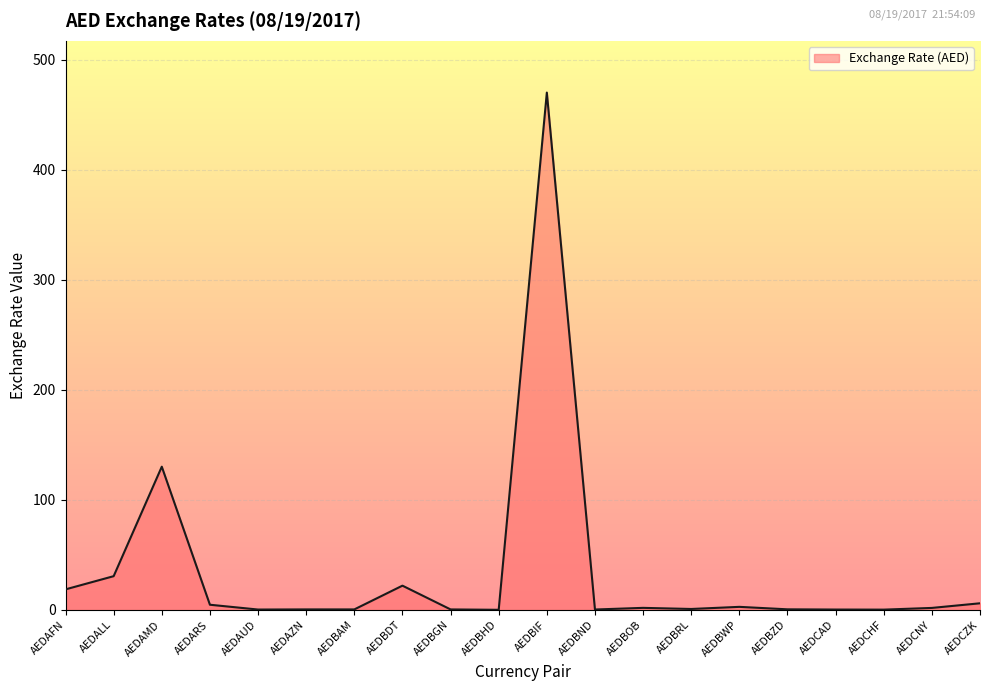

How many values exceed 1?

10